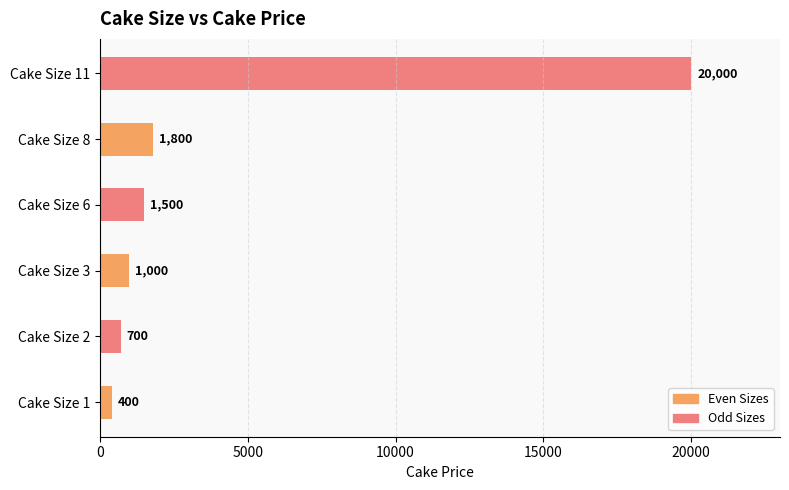

Reading bottom to top, extract all data points from this chart.

400	700	1000	1500	1800	20000